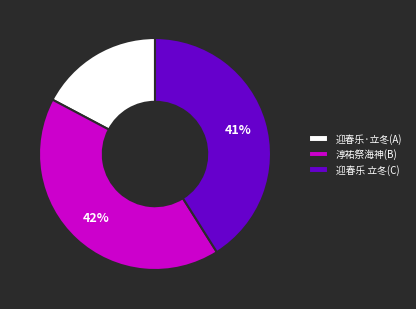

Is there any slice that represents more than half of the pie?

No